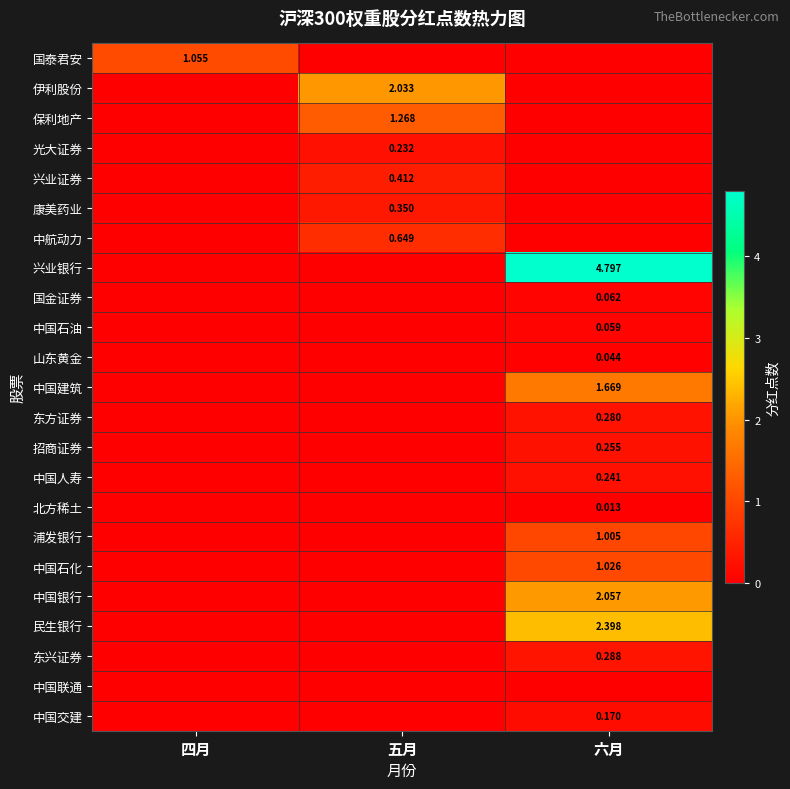

The value of 中航动力 at 四月 is 0.0. True or false?

True